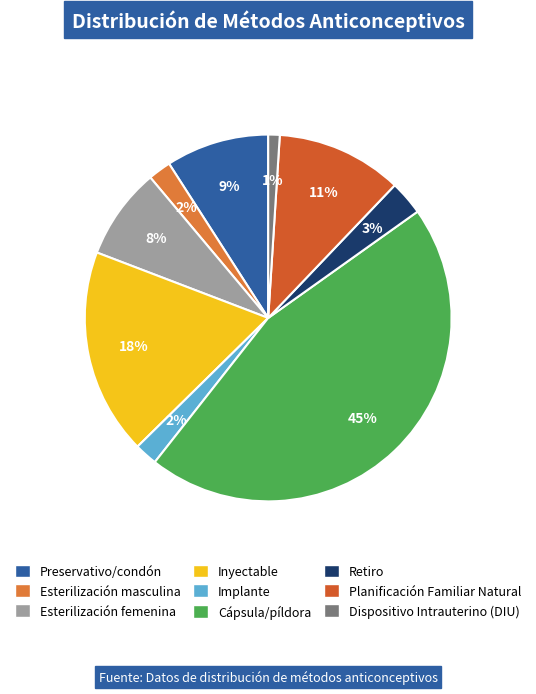

The Esterilización femenina slice represents 8% of the pie. True or false?

True